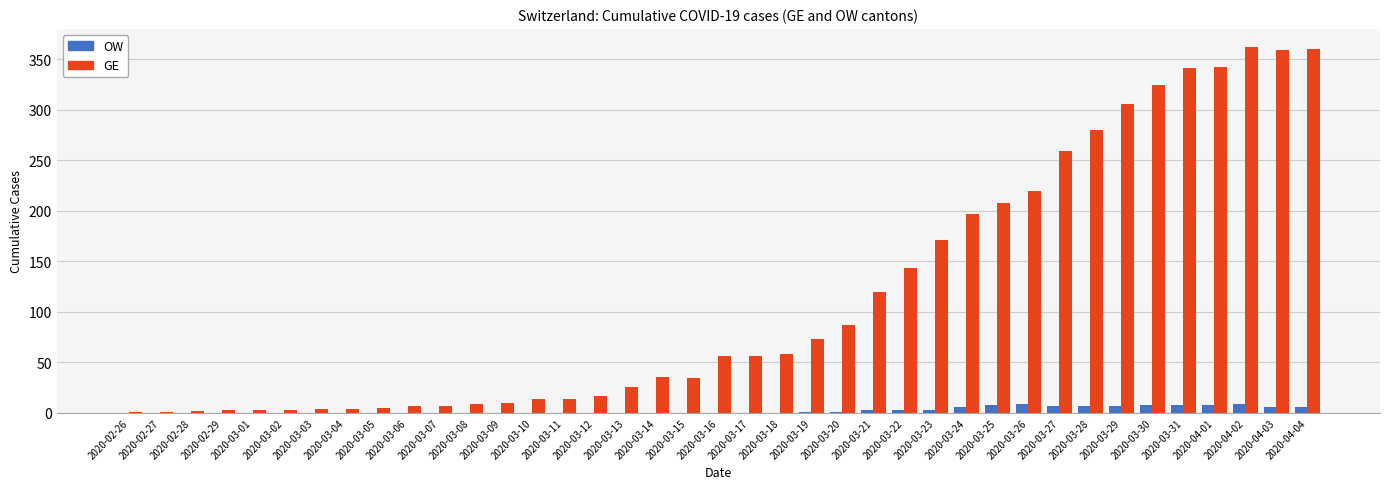

What is the sum of all GE values?

4522